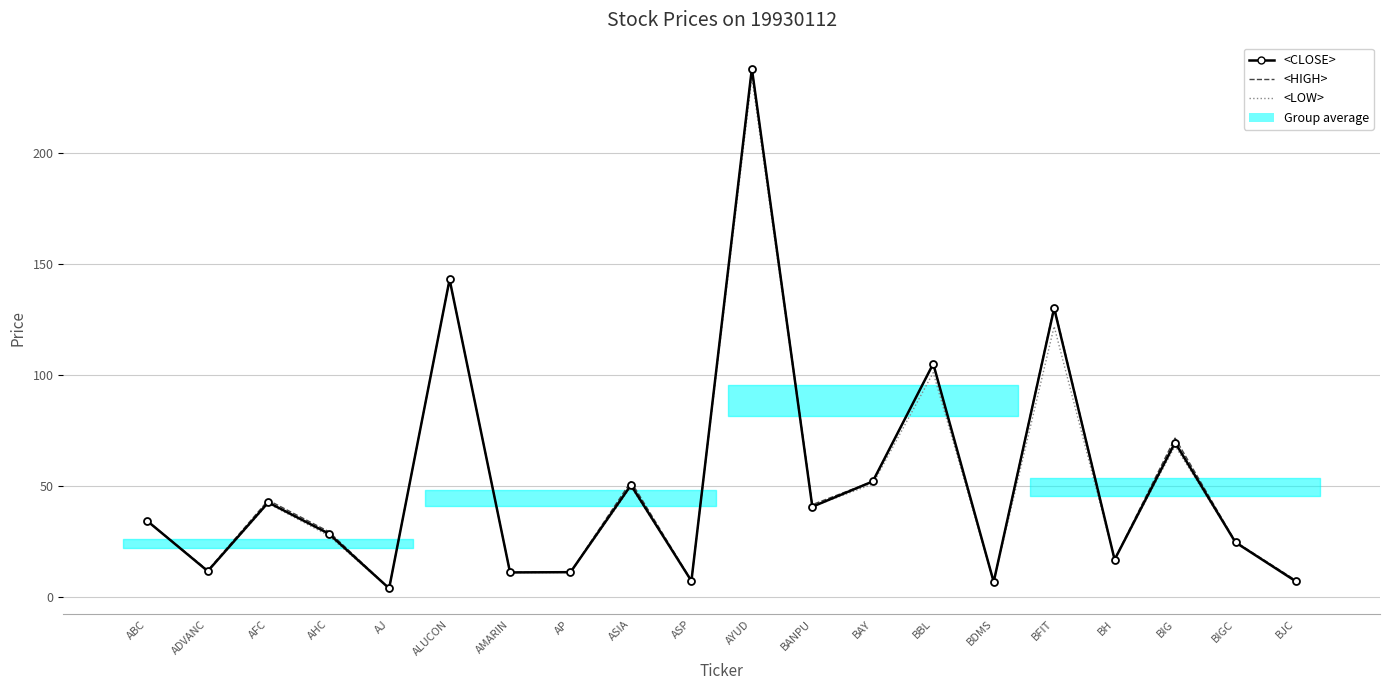

List the series in order of their peak value, lowest first.

<LOW>, <CLOSE>, <HIGH>